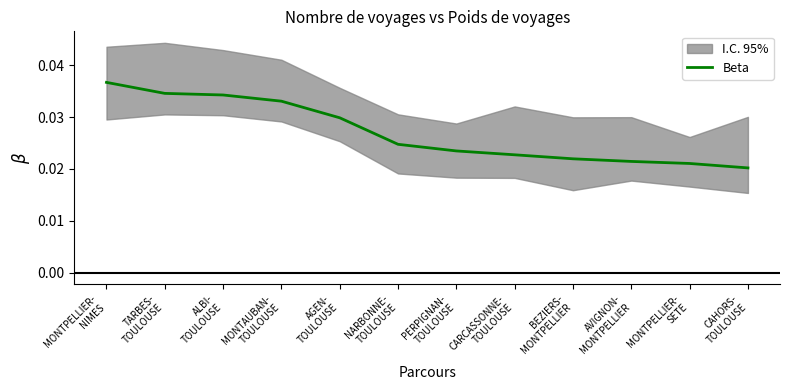

List the labels in order of value, smallest first.

CAHORS-
TOULOUSE, MONTPELLIER-
SETE, AVIGNON-
MONTPELLIER, BEZIERS-
MONTPELLIER, CARCASSONNE-
TOULOUSE, PERPIGNAN-
TOULOUSE, NARBONNE-
TOULOUSE, AGEN-
TOULOUSE, MONTAUBAN-
TOULOUSE, ALBI-
TOULOUSE, TARBES-
TOULOUSE, MONTPELLIER-
NIMES